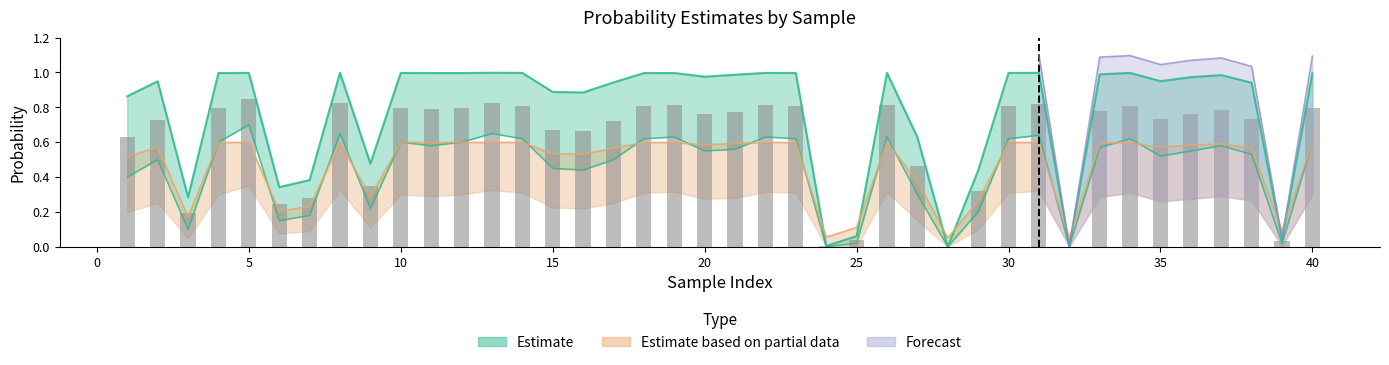

Reading left to right, transcribe all the data shown in this chart.

High: 1=0.9	2=0.9	3=0.3	4=1.0	5=1.0	6=0.3	7=0.4	8=1.0	9=0.5	10=1.0	11=1.0	12=1.0	13=1.0	14=1.0	15=0.9	16=0.9	17=0.9	18=1.0	19=1.0	20=1.0	21=1.0	22=1.0	23=1.0	24=0.0	25=0.1	26=1.0	27=0.6	28=0.0	29=0.4	30=1.0	31=1.0	32=0.0	33=1.0	34=1.0	35=1.0	36=1.0	37=1.0	38=0.9	39=0.0	40=1.0
Low: 1=0.4	2=0.5	3=0.1	4=0.6	5=0.7	6=0.1	7=0.2	8=0.7	9=0.2	10=0.6	11=0.6	12=0.6	13=0.7	14=0.6	15=0.5	16=0.4	17=0.5	18=0.6	19=0.6	20=0.6	21=0.6	22=0.6	23=0.6	24=0.0	25=0.0	26=0.6	27=0.3	28=0.0	29=0.2	30=0.6	31=0.6	32=0.0	33=0.6	34=0.6	35=0.5	36=0.6	37=0.6	38=0.5	39=0.0	40=0.6